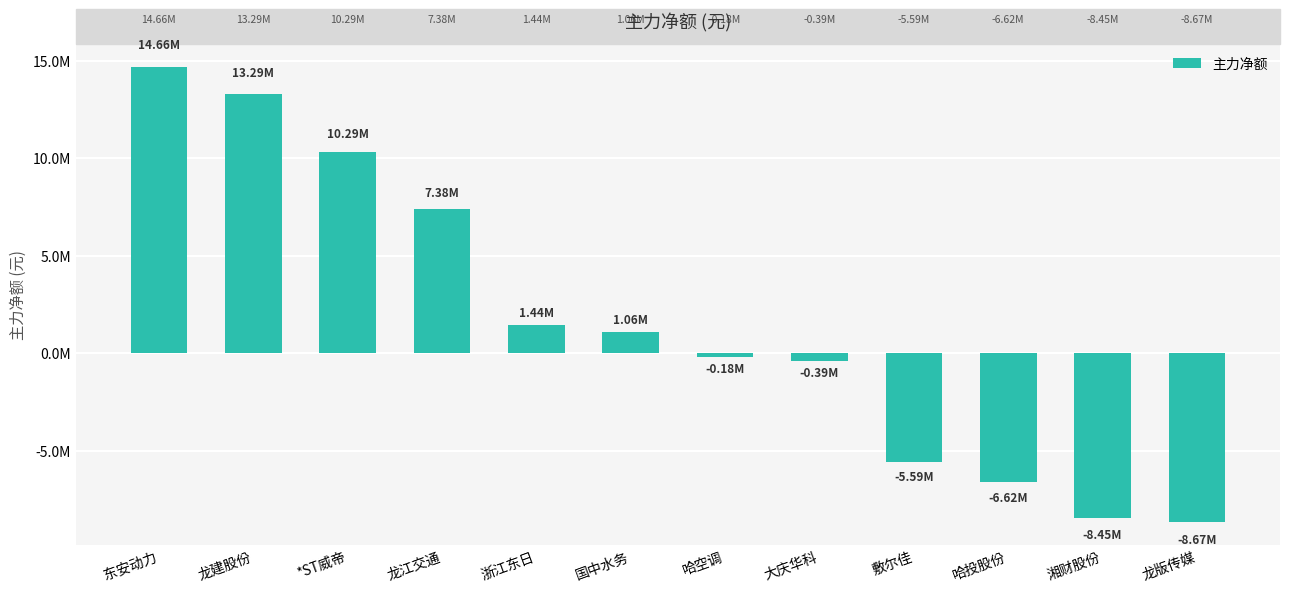

What is the maximum value shown in the chart?

14662447